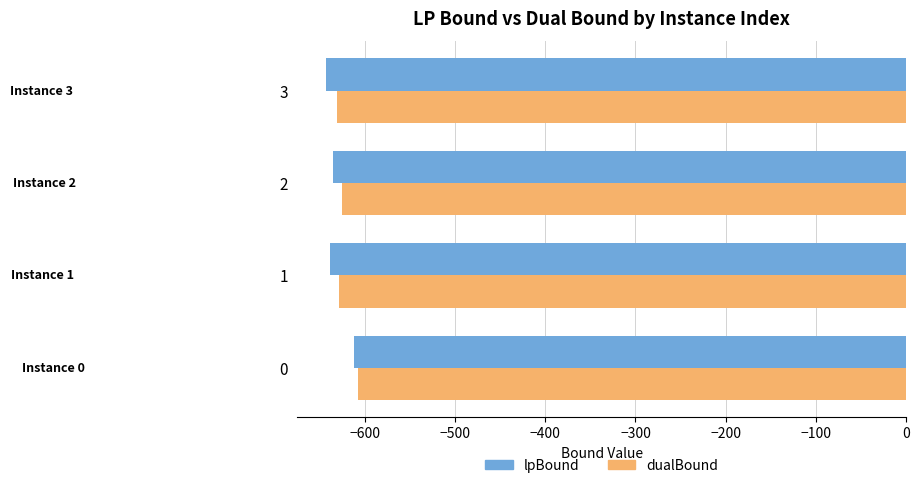

What is the difference between the highest and lowest values at 3?

12.2